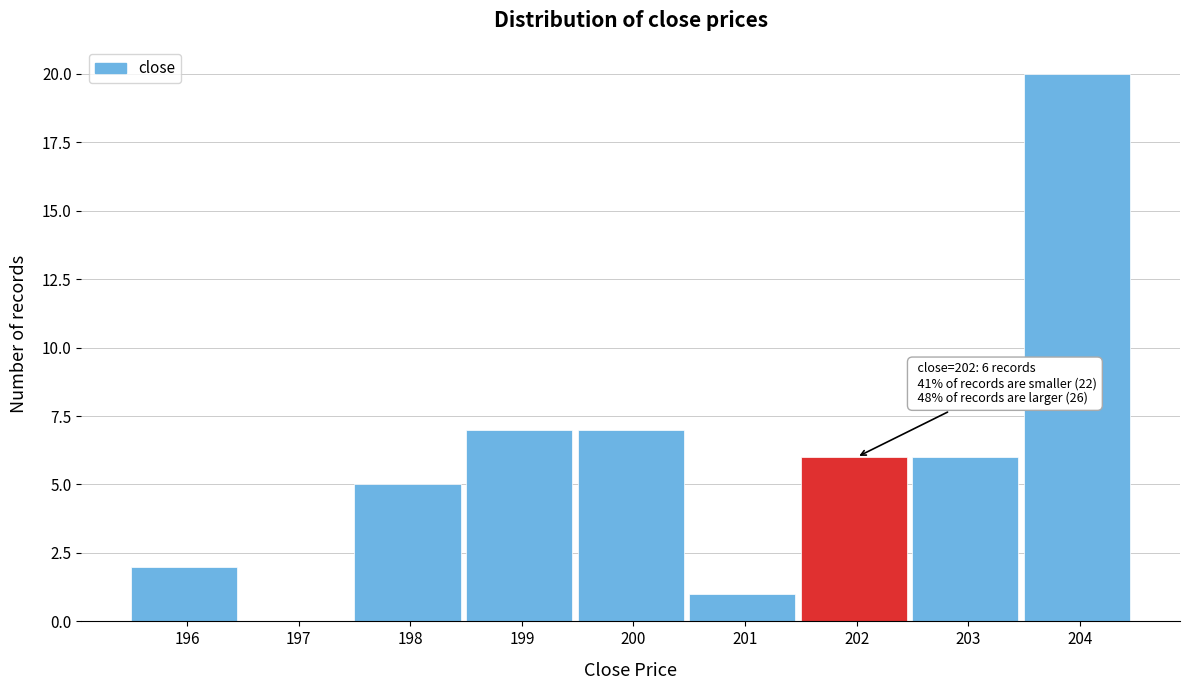

Reading left to right, what are all the values shown in this chart?

196=2	197=0	198=5	199=7	200=7	201=1	202=6	203=6	204=20